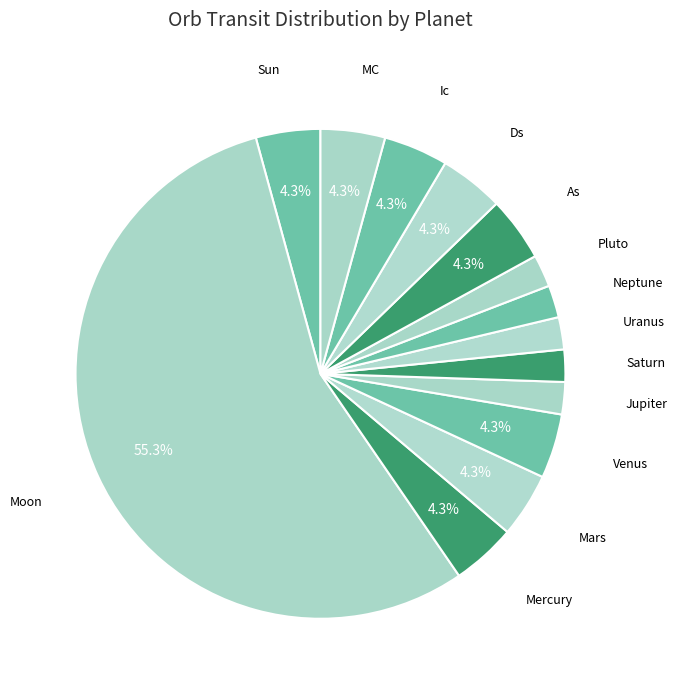

Combined, do Pluto and Jupiter account for over 50%?

No